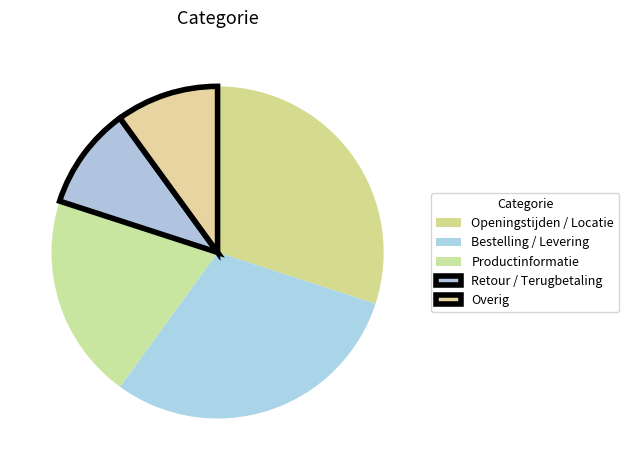

Between Bestelling / Levering and Openingstijden / Locatie, which is larger?

Bestelling / Levering